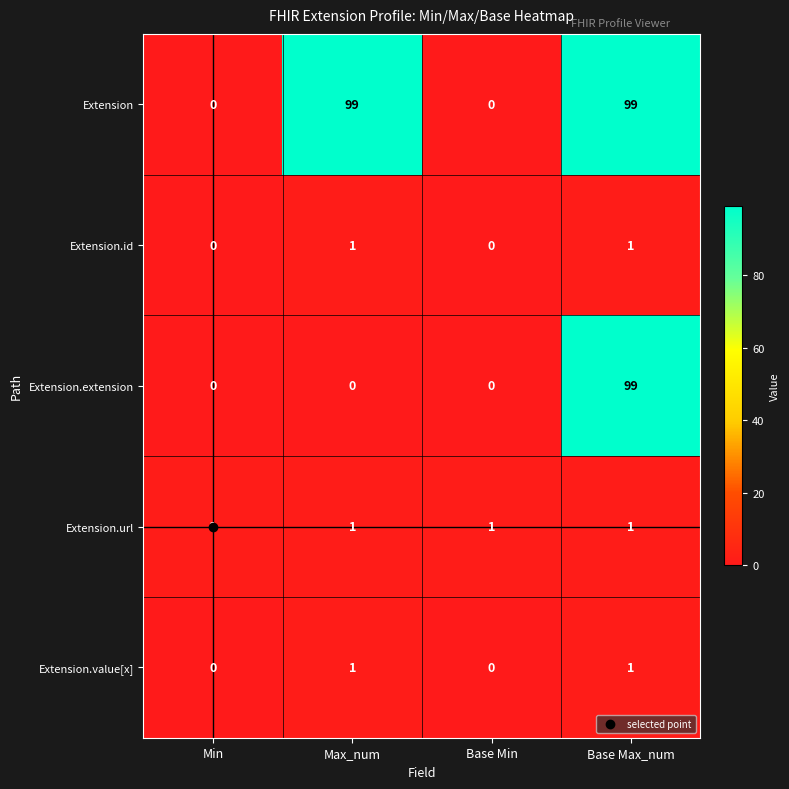

What is the total value across all series at Min?

1